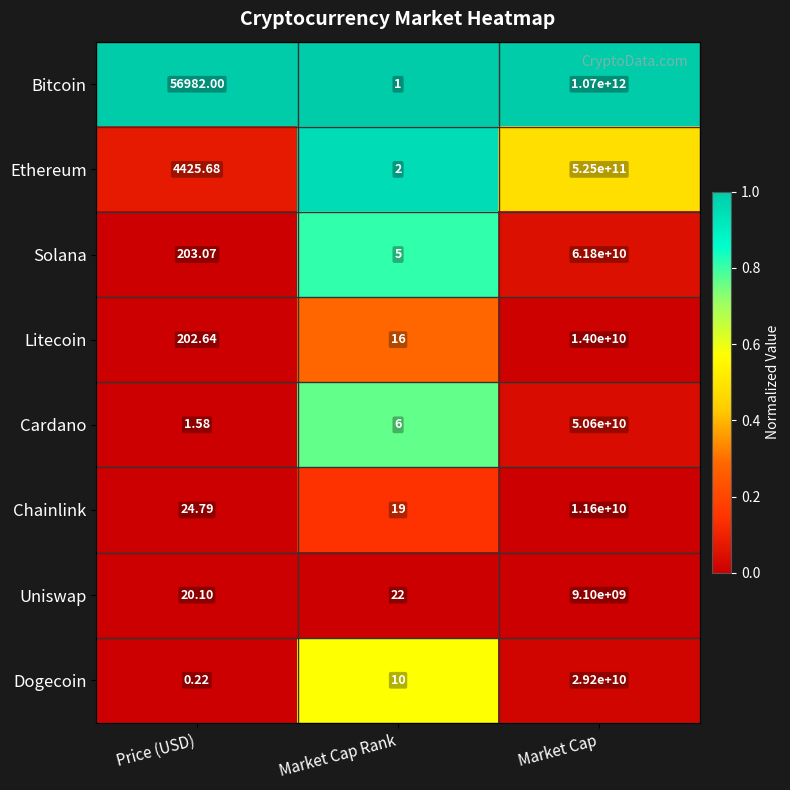

At Price (USD), list the series in order from largest to smallest.

Bitcoin, Ethereum, Solana, Litecoin, Chainlink, Uniswap, Cardano, Dogecoin